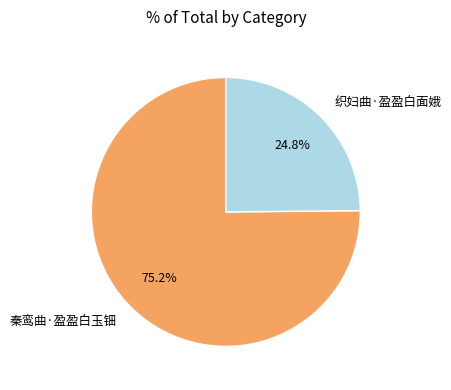

What percentage do 织妇曲·盈盈白面娥 and 秦鸾曲·盈盈白玉钿 together represent?

100.0%